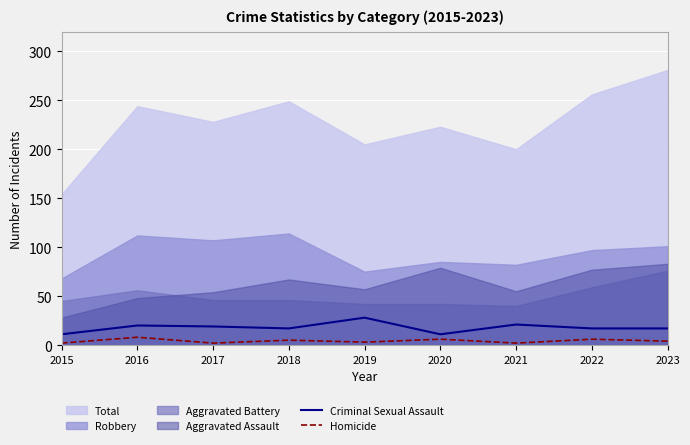

True or false: Homicide has a value of 3 at 2019.

True